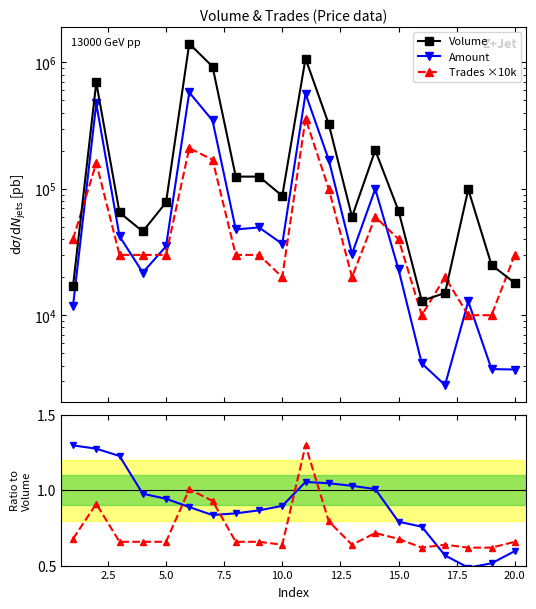

What is the maximum value for Trades ratio?

1.3